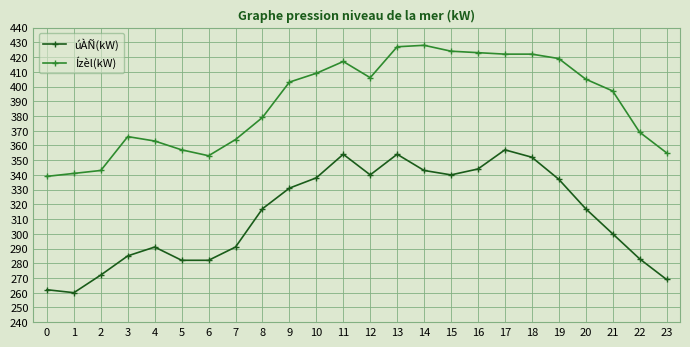

How many lines are shown in the chart?

2